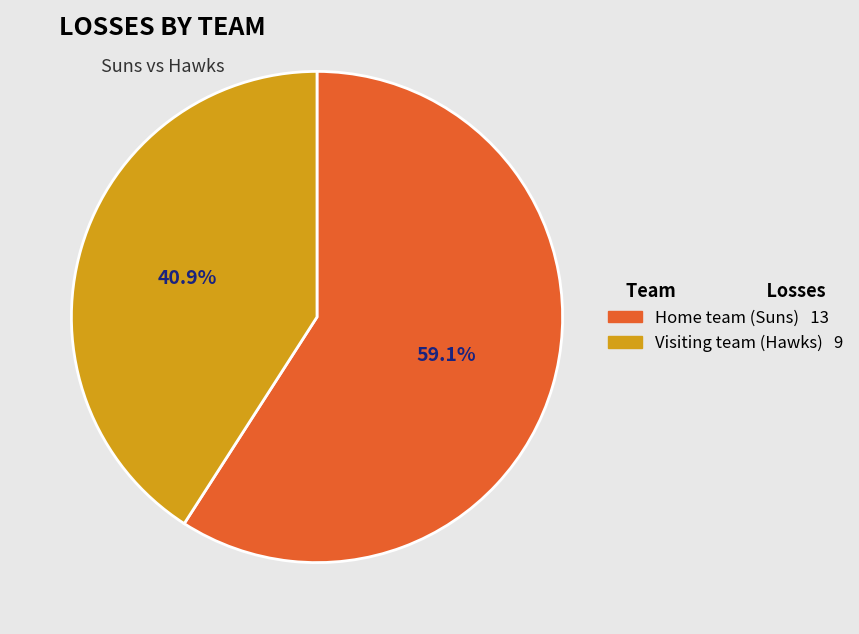

True or false: Home team (Suns) accounts for 73% of the total.

False